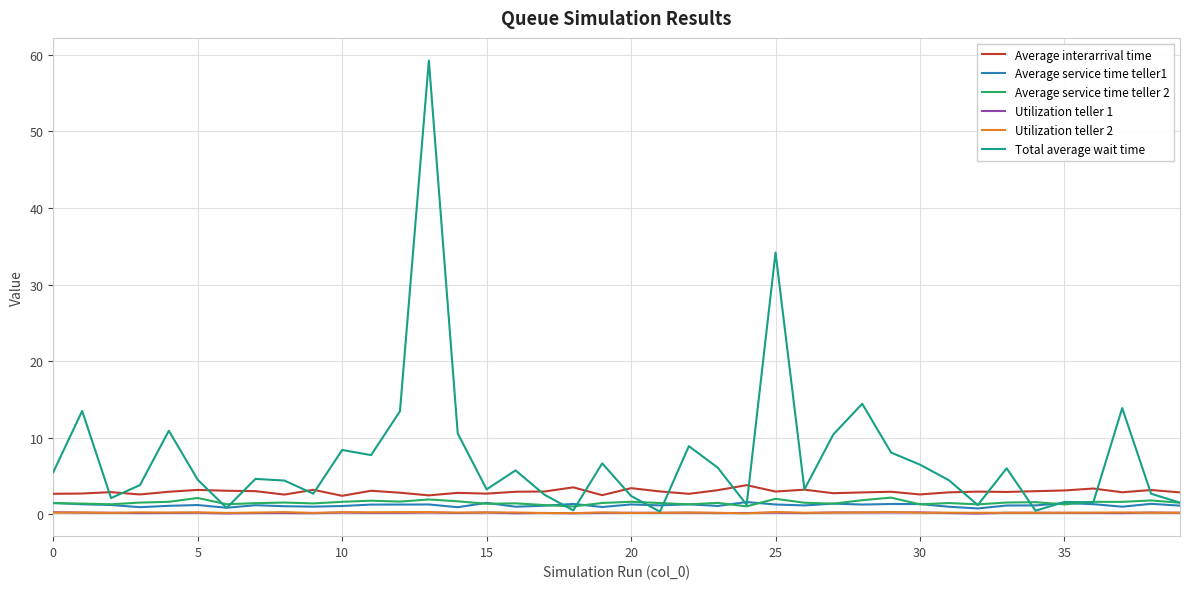

Which series has the largest total across all categories?

Total average wait time